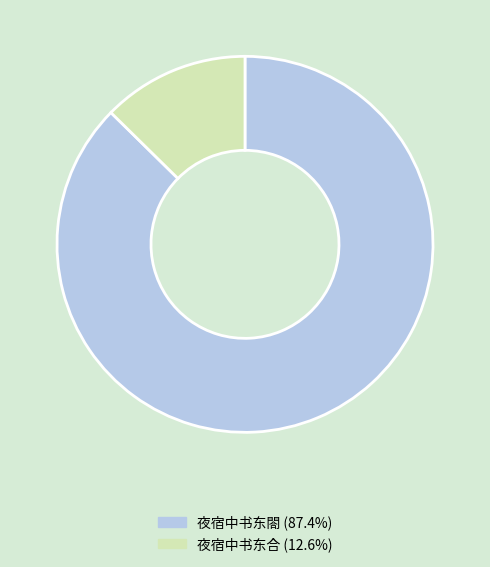

Rank the categories by value from highest to lowest.

夜宿中书东閤, 夜宿中书东合